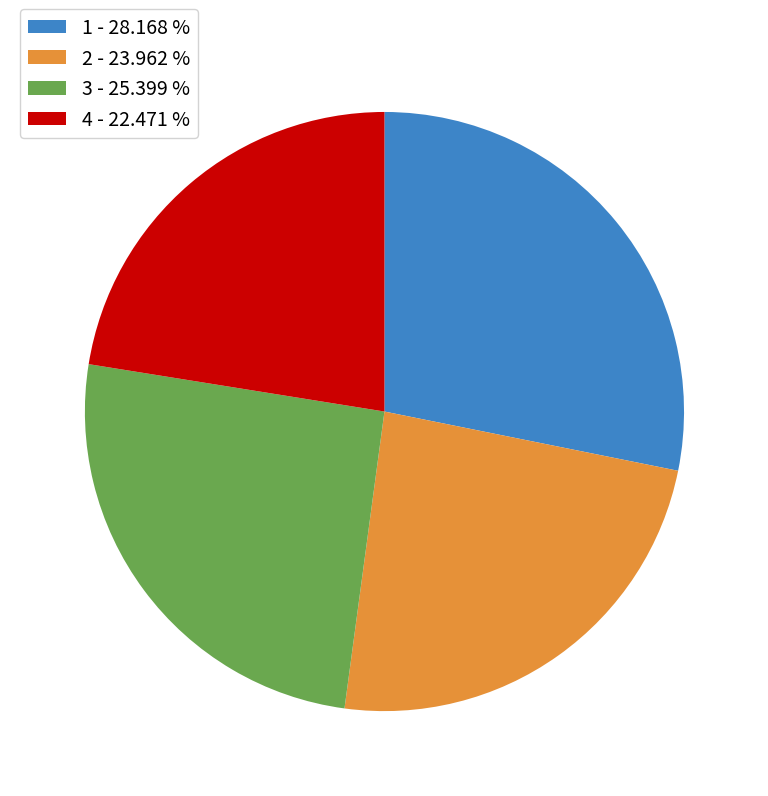

True or false: 1 accounts for 15% of the total.

False